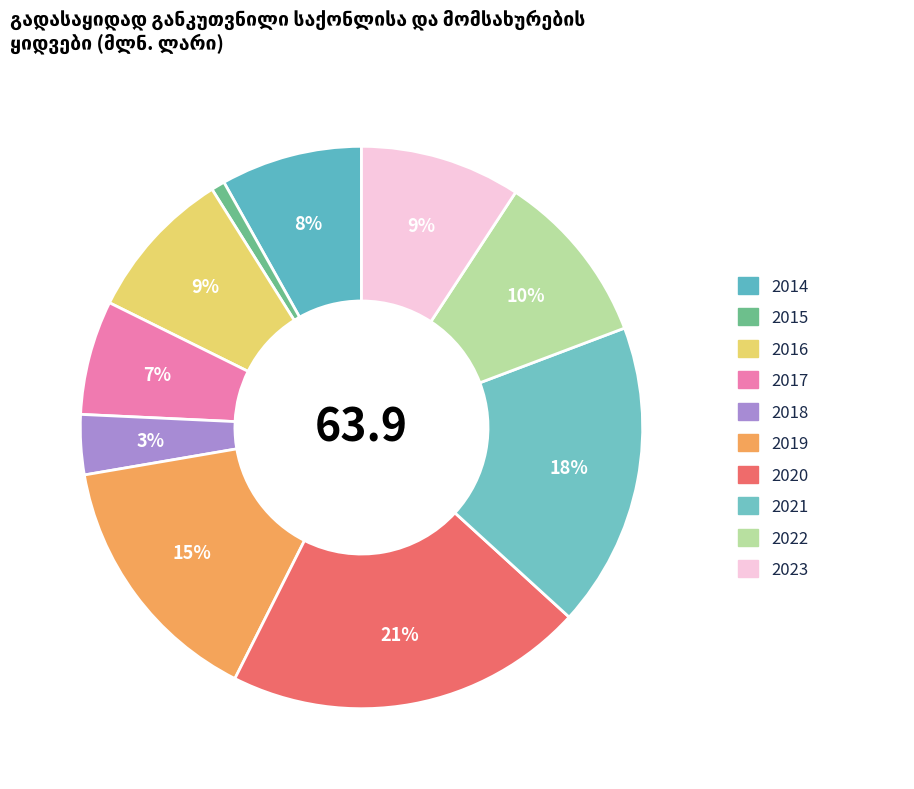

What percentage is the 2018 slice, to the nearest percent?

3%